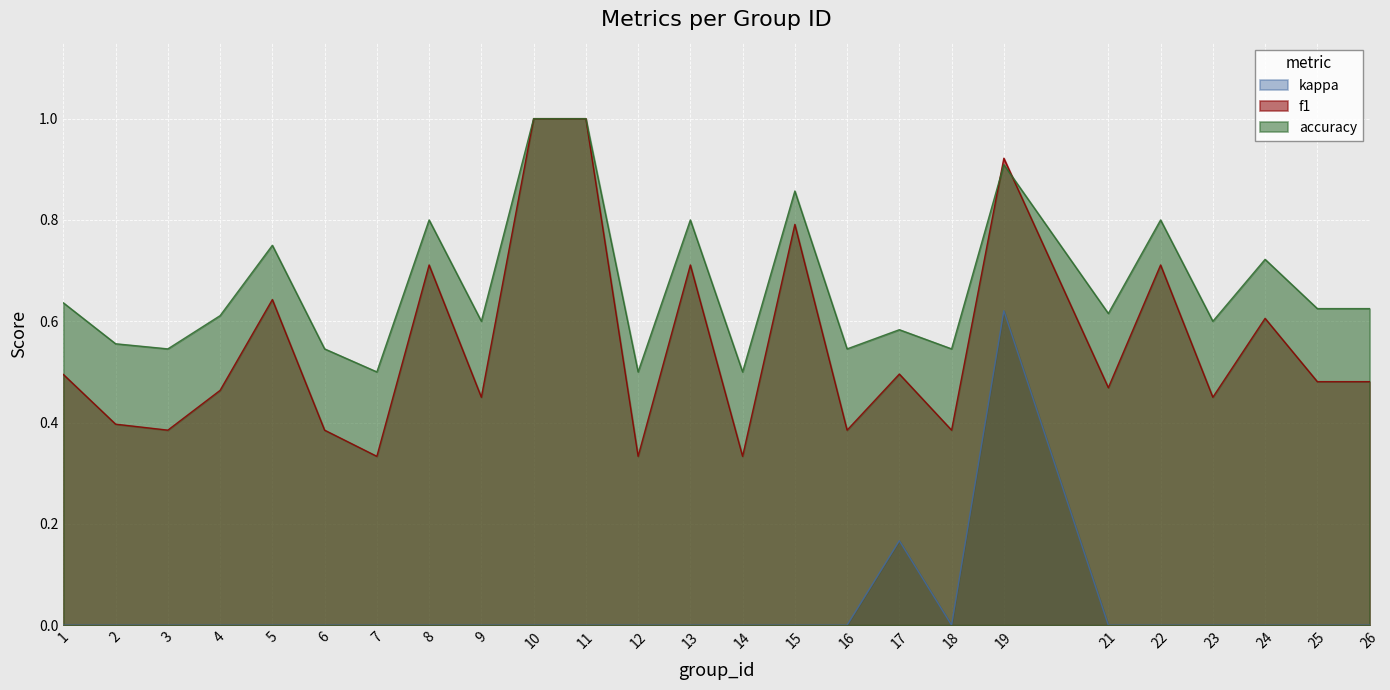

Which series has the largest range (max minus min)?

f1